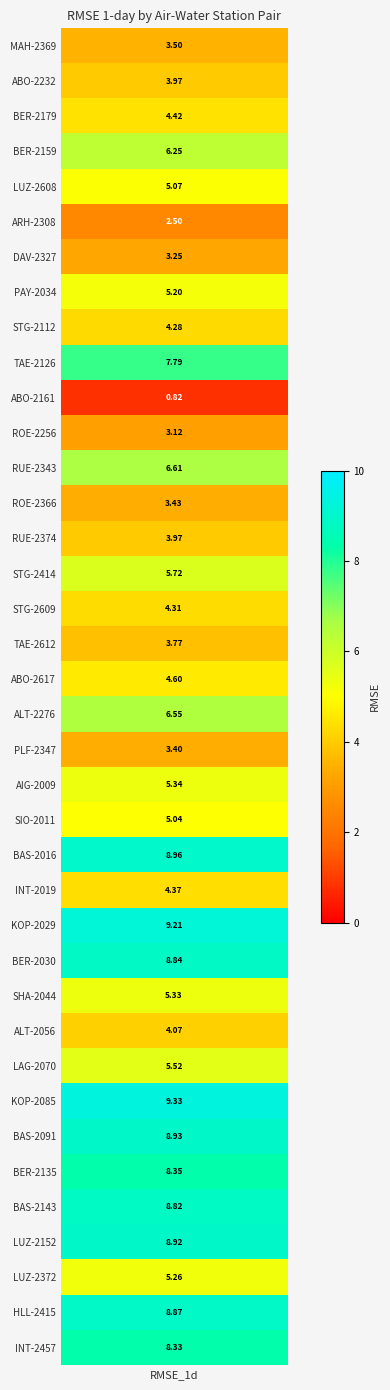

What is the difference between the maximum and second lowest values?

6.8